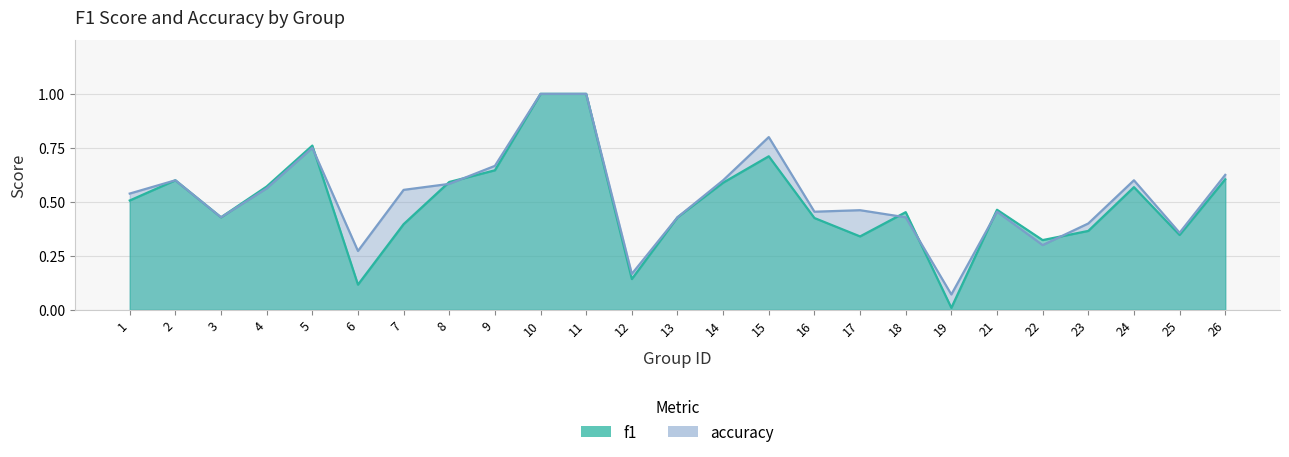

Reading right to left, transcribe all the data shown in this chart.

f1: 26=0.6	25=0.3	24=0.6	23=0.4	22=0.3	21=0.5	19=0.0	18=0.5	17=0.3	16=0.4	15=0.7	14=0.6	13=0.4	12=0.1	11=1.0	10=1.0	9=0.6	8=0.6	7=0.4	6=0.1	5=0.8	4=0.6	3=0.4	2=0.6	1=0.5
accuracy: 26=0.6	25=0.4	24=0.6	23=0.4	22=0.3	21=0.5	19=0.1	18=0.4	17=0.5	16=0.5	15=0.8	14=0.6	13=0.4	12=0.2	11=1.0	10=1.0	9=0.7	8=0.6	7=0.6	6=0.3	5=0.8	4=0.6	3=0.4	2=0.6	1=0.5